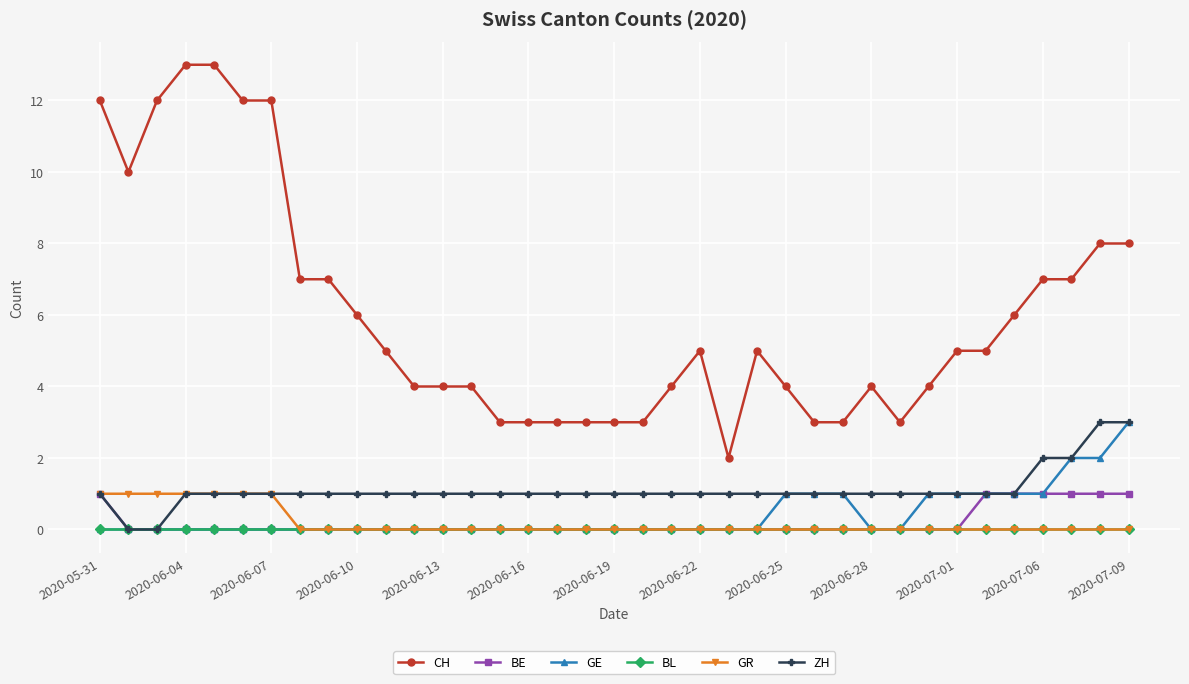

What is the value of the ZH point at the 23rd from the left?

1